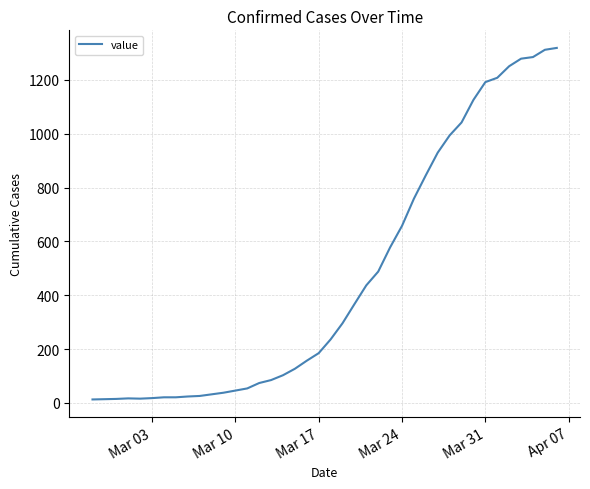

What is the greatest value displayed?

1319